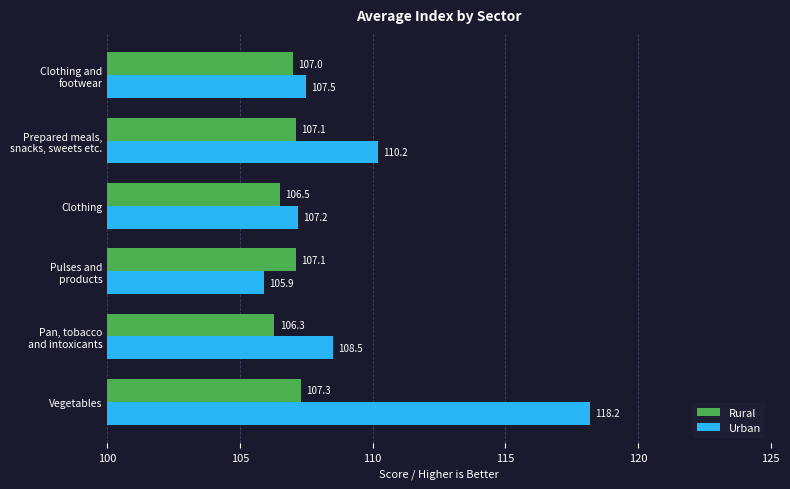

Count the number of data series in this chart.

2